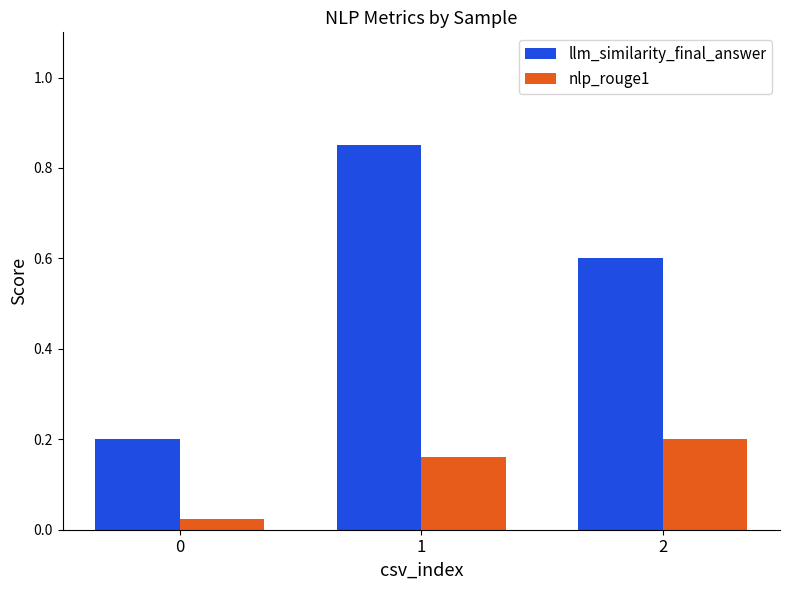

At which category is the sum across all series the highest?

1